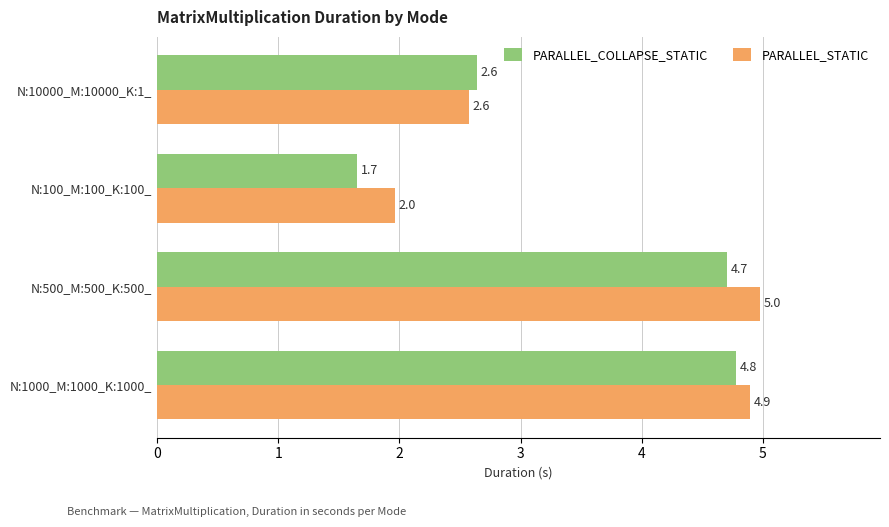

What is the highest value of the PARALLEL_STATIC series?

5.0